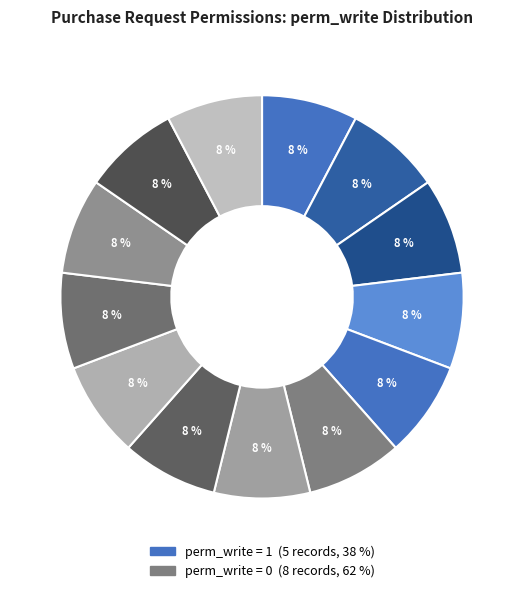

Count the number of slices in the pie.

13